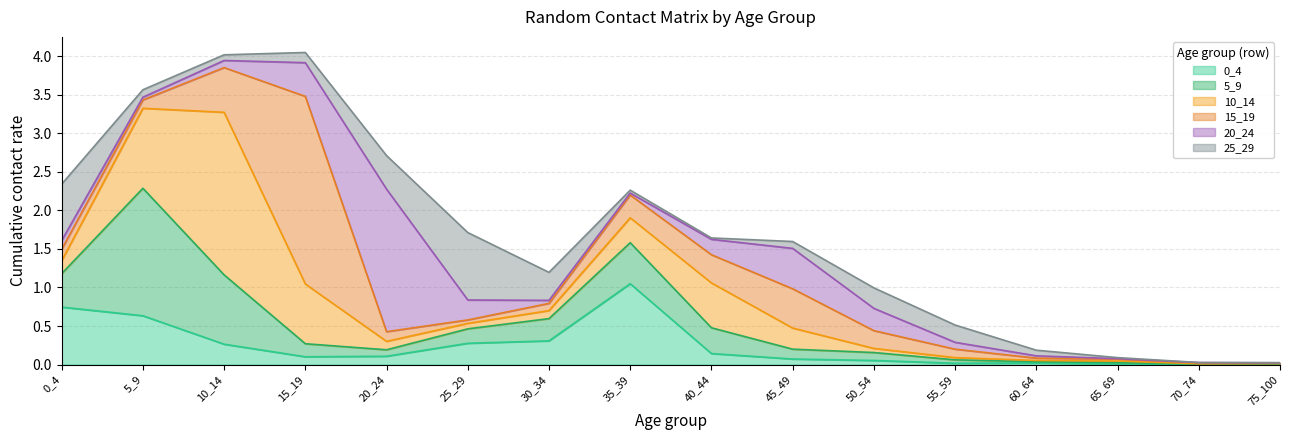

Reading left to right, what are all the values shown in this chart?

0_4: 0_4=0.7	5_9=0.6	10_14=0.3	15_19=0.1	20_24=0.1	25_29=0.3	30_34=0.3	35_39=1.0	40_44=0.1	45_49=0.1	50_54=0.1	55_59=0.0	60_64=0.0	65_69=0.0	70_74=0.0	75_100=0.0
5_9: 0_4=0.4	5_9=1.7	10_14=0.9	15_19=0.2	20_24=0.1	25_29=0.2	30_34=0.3	35_39=0.5	40_44=0.3	45_49=0.1	50_54=0.1	55_59=0.0	60_64=0.0	65_69=0.0	70_74=0.0	75_100=0.0
10_14: 0_4=0.2	5_9=1.0	10_14=2.1	15_19=0.8	20_24=0.1	25_29=0.1	30_34=0.1	35_39=0.3	40_44=0.6	45_49=0.3	50_54=0.1	55_59=0.0	60_64=0.0	65_69=0.0	70_74=0.0	75_100=0.0
15_19: 0_4=0.1	5_9=0.1	10_14=0.6	15_19=2.4	20_24=0.1	25_29=0.0	30_34=0.1	35_39=0.3	40_44=0.4	45_49=0.5	50_54=0.2	55_59=0.1	60_64=0.0	65_69=0.0	70_74=0.0	75_100=0.0
20_24: 0_4=0.1	5_9=0.0	10_14=0.1	15_19=0.4	20_24=1.8	25_29=0.3	30_34=0.0	35_39=0.0	40_44=0.2	45_49=0.5	50_54=0.3	55_59=0.1	60_64=0.0	65_69=0.0	70_74=0.0	75_100=0.0
25_29: 0_4=0.7	5_9=0.1	10_14=0.1	15_19=0.1	20_24=0.4	25_29=0.9	30_34=0.4	35_39=0.0	40_44=0.0	45_49=0.1	50_54=0.3	55_59=0.2	60_64=0.1	65_69=0.0	70_74=0.0	75_100=0.0